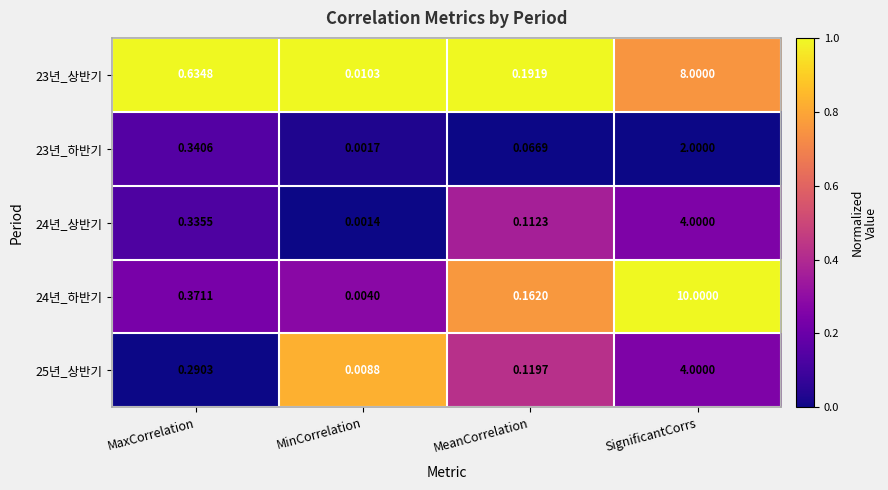

At which category is the sum across all series the highest?

SignificantCorrs